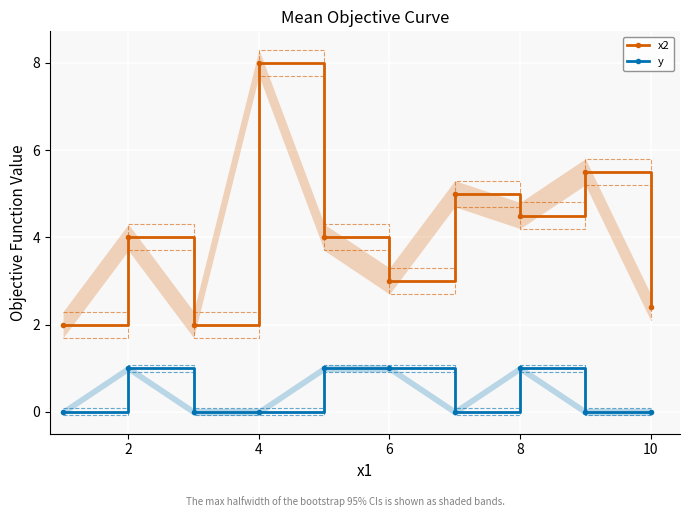

What is the difference between the maximum and minimum values in the x2 series?

6.0